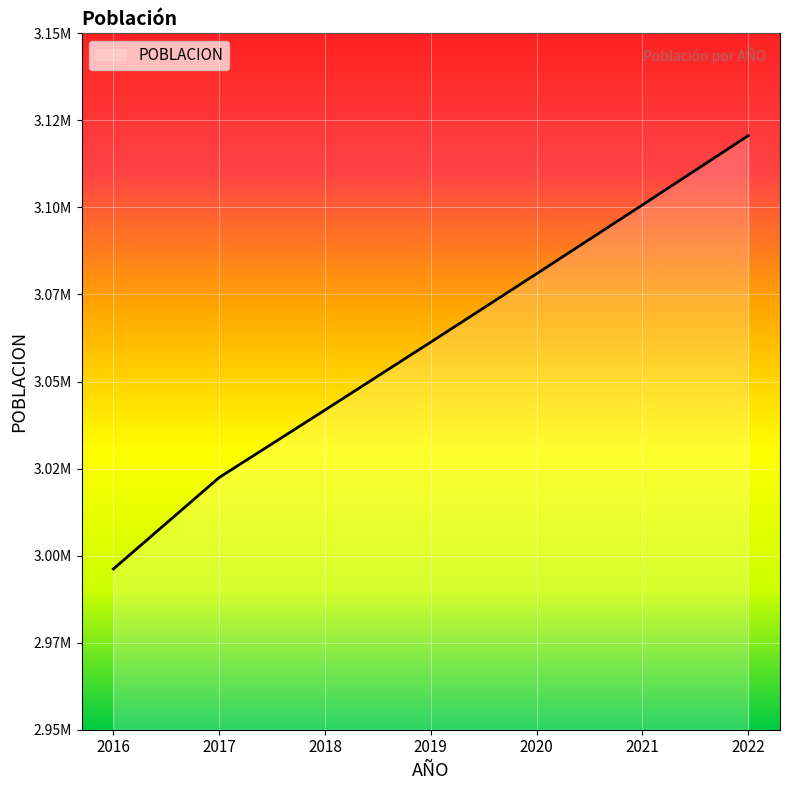

Reading left to right, list all the values displayed in this chart.

2996172	3022433	3041818	3061328	3080963	3100724	3120612